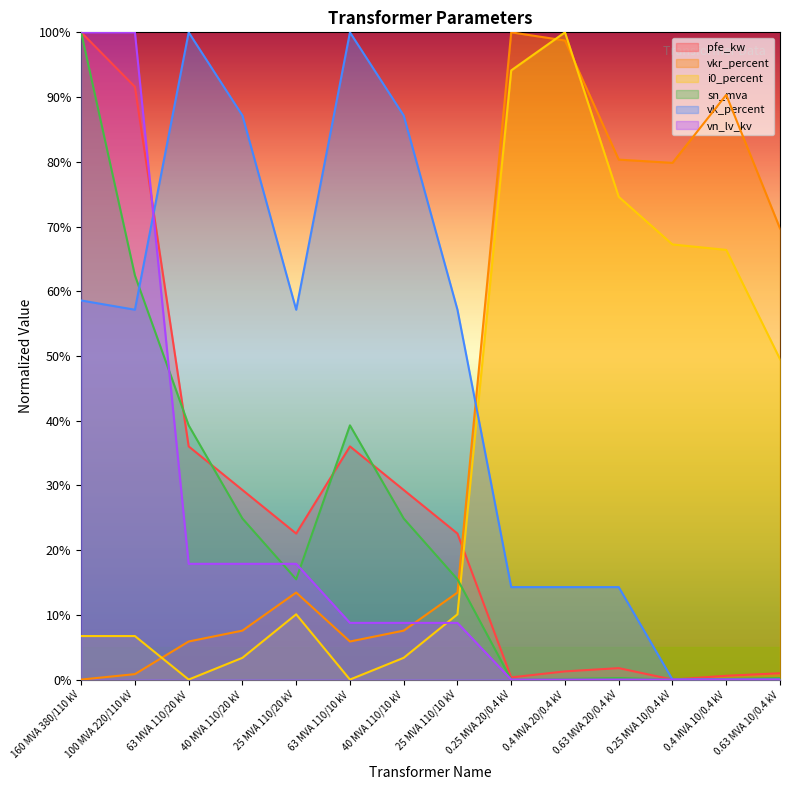

Where is vn_lv_kv nearest to the value 50?

63 MVA 110/20 kV